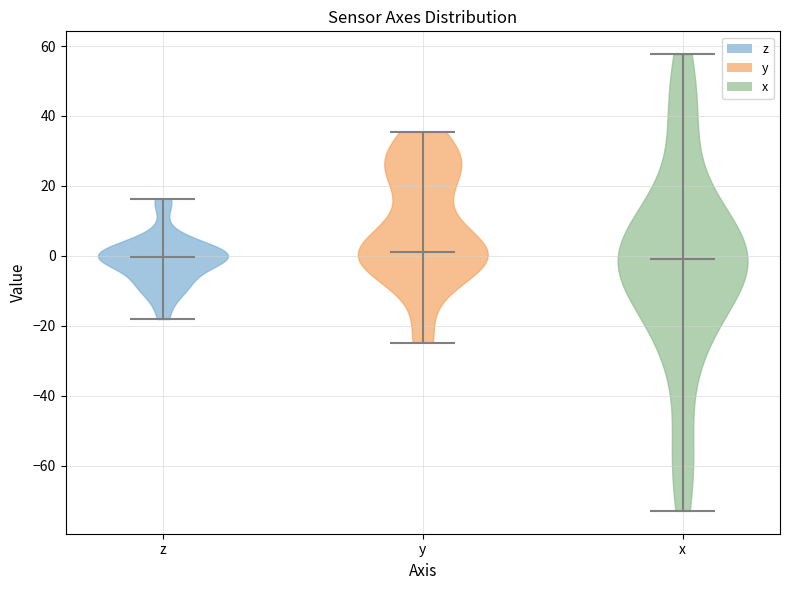

Reading left to right, read every violin against the y-axis: where its median line is, and the lowest and highest points it reaches. The values are not printed on the chart, so give them approximately, as read against the axis.

z: median line 0, lowest point -18, highest point 16
y: median line 0, lowest point -24, highest point 36
x: median line -2, lowest point -72, highest point 58